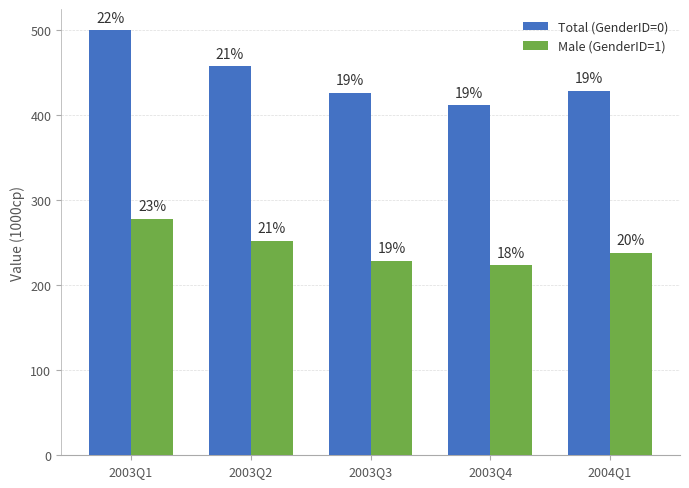

True or false: Male (GenderID=1) has a value of 151.5 at 2004Q1.

False